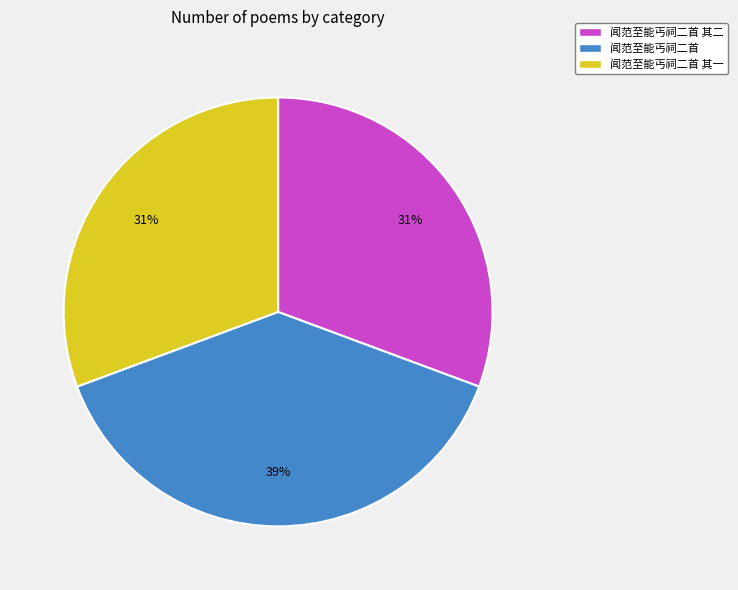

To the nearest percent, what is the average slice percentage?

33%